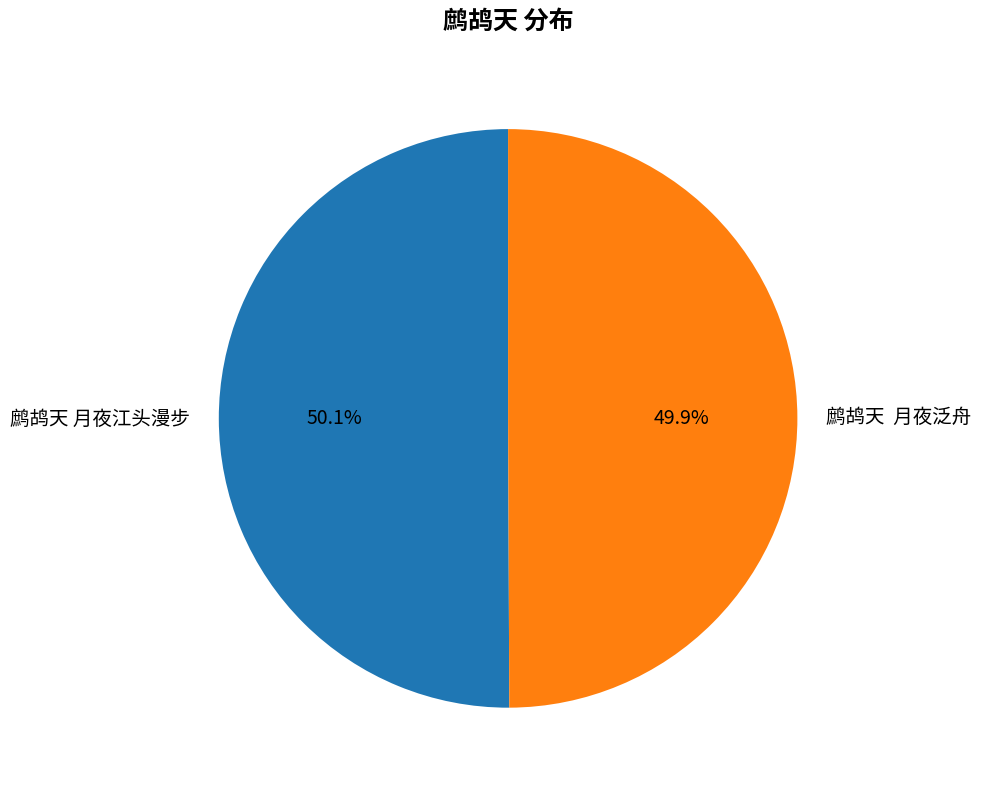

Does any single category account for the majority?

Yes